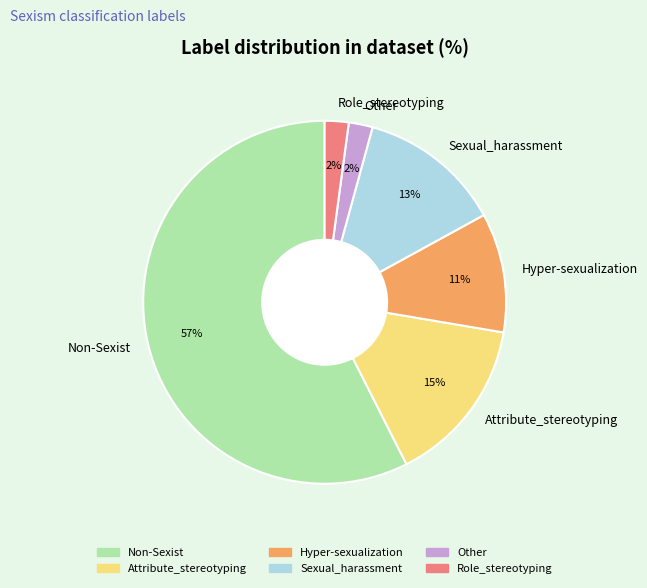

Between Attribute_stereotyping and Role_stereotyping, which is larger?

Attribute_stereotyping